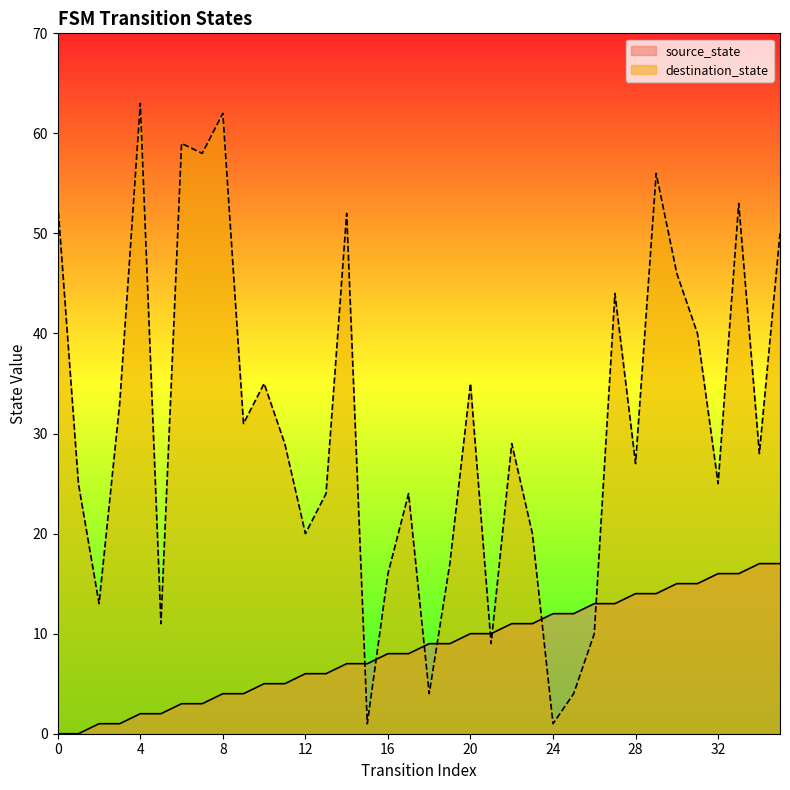

What is the spread (max minus min) of values at 5?

9